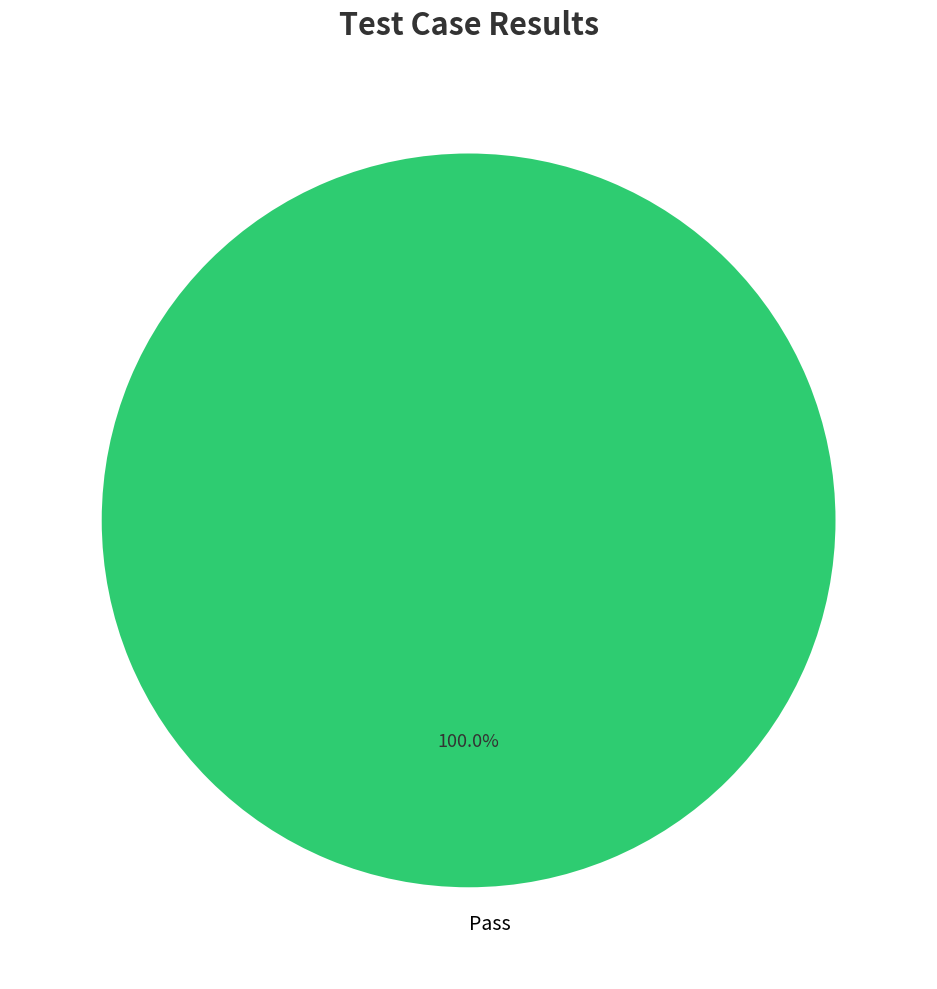

Rank the categories by value from highest to lowest.

Pass